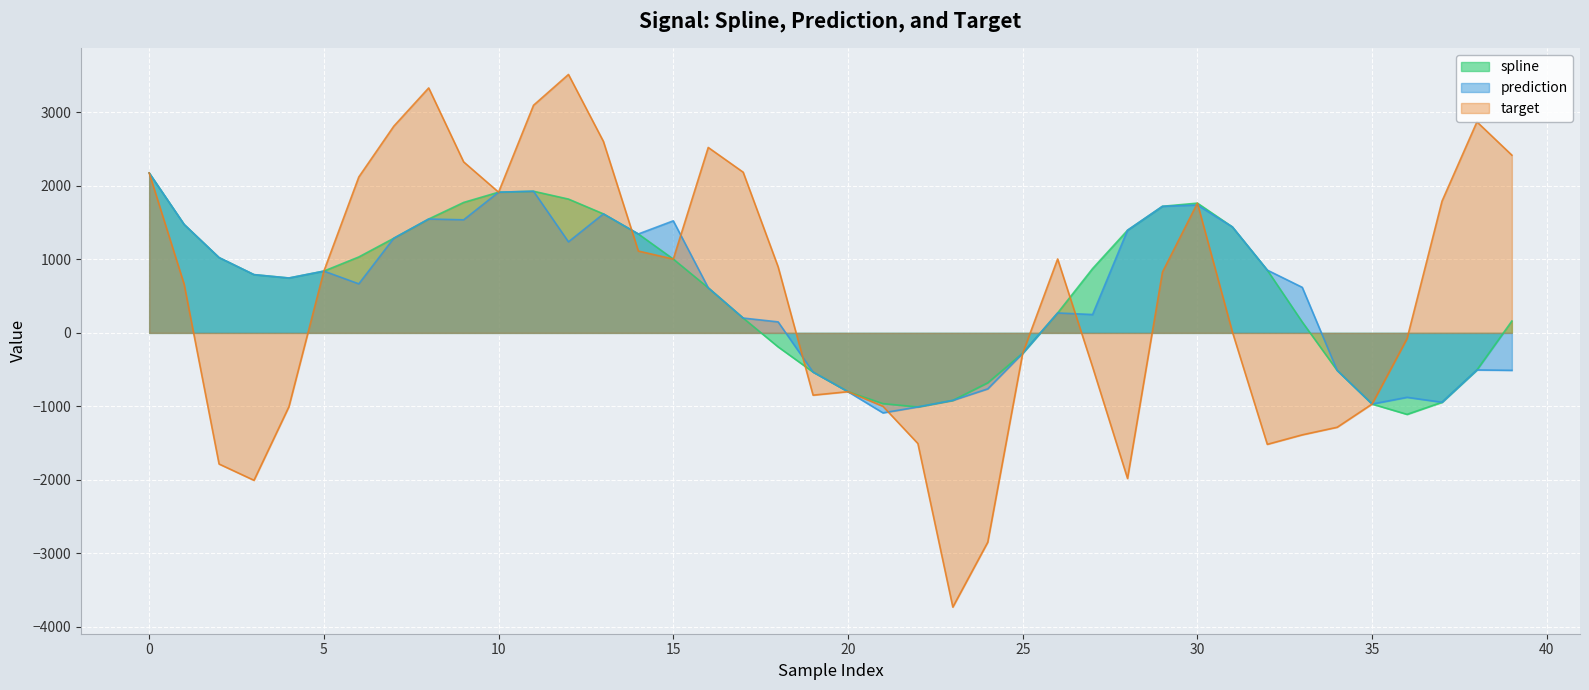

Which label corresponds to the smallest value in the chart?

23